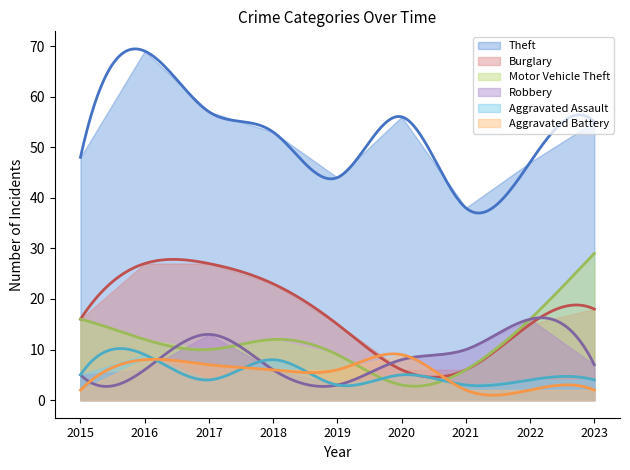

What is the approximate value of Burglary at 2016, to the nearest 5?

25